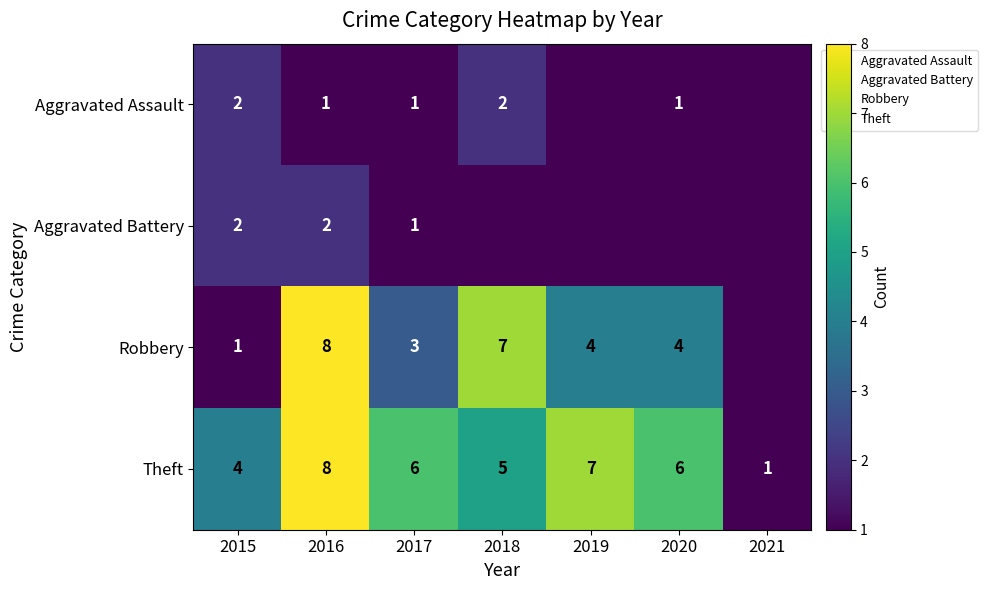

At how many categories does at least one series exceed 5?

5